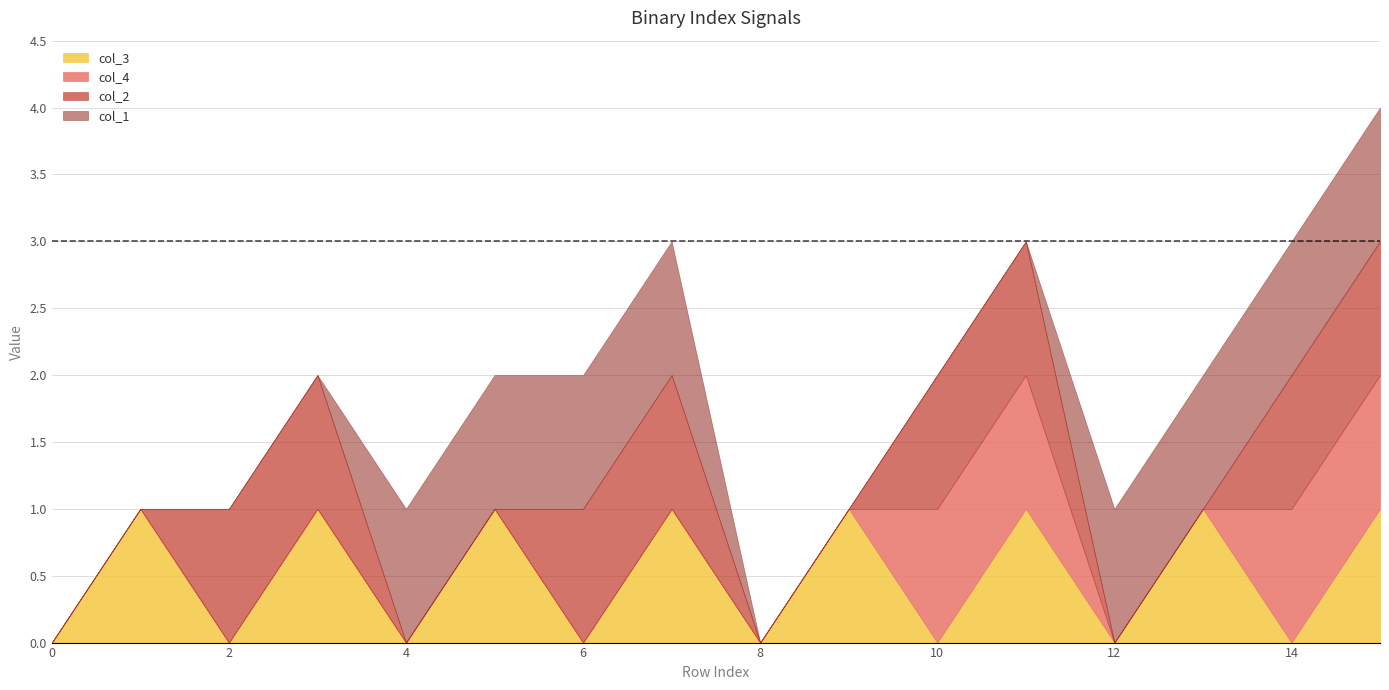

What is the sum of the col_2 values at 0 and 2?

1